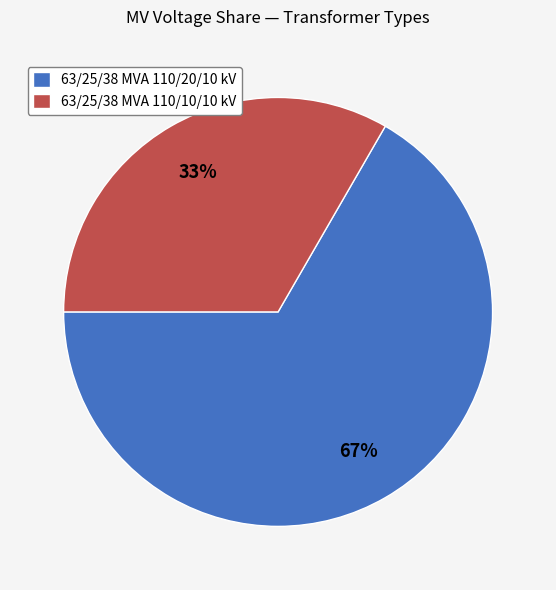

Which slice represents more than half of the pie?

63/25/38 MVA 110/20/10 kV